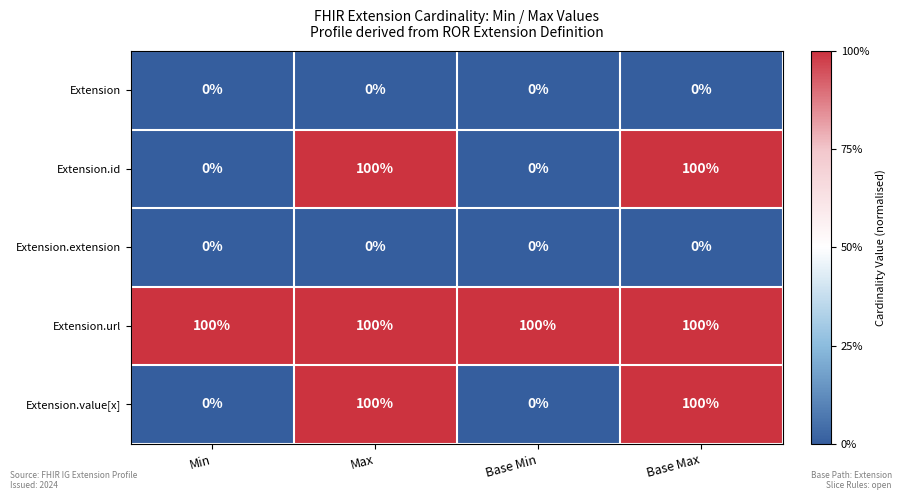

Reading left to right, list all the values displayed in this chart.

Extension: 0	0	0	0
Extension.id: 0	100	0	100
Extension.extension: 0	0	0	0
Extension.url: 100	100	100	100
Extension.value[x]: 0	100	0	100